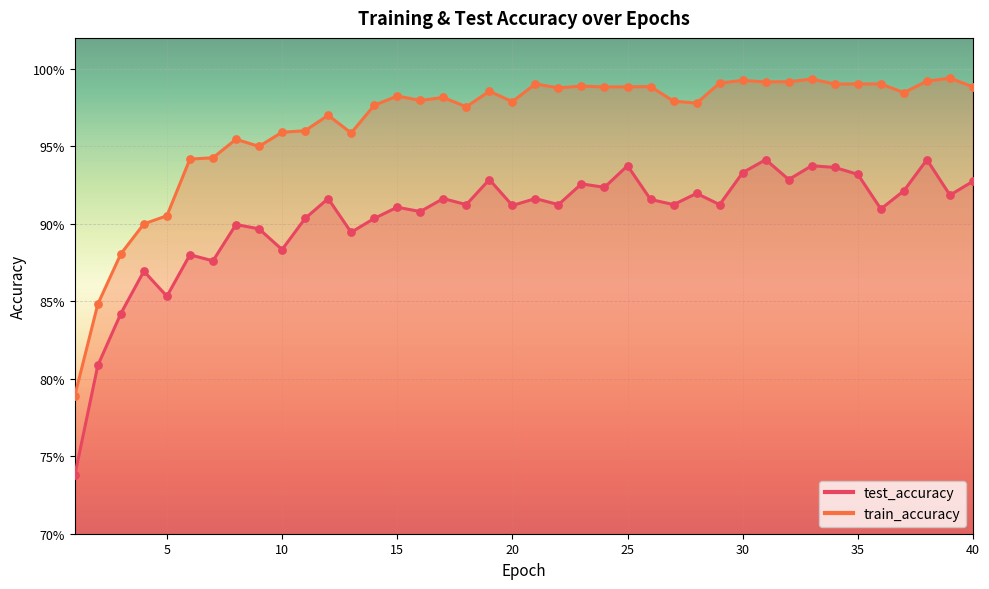

Which series reaches the minimum Y coordinate?

test_accuracy